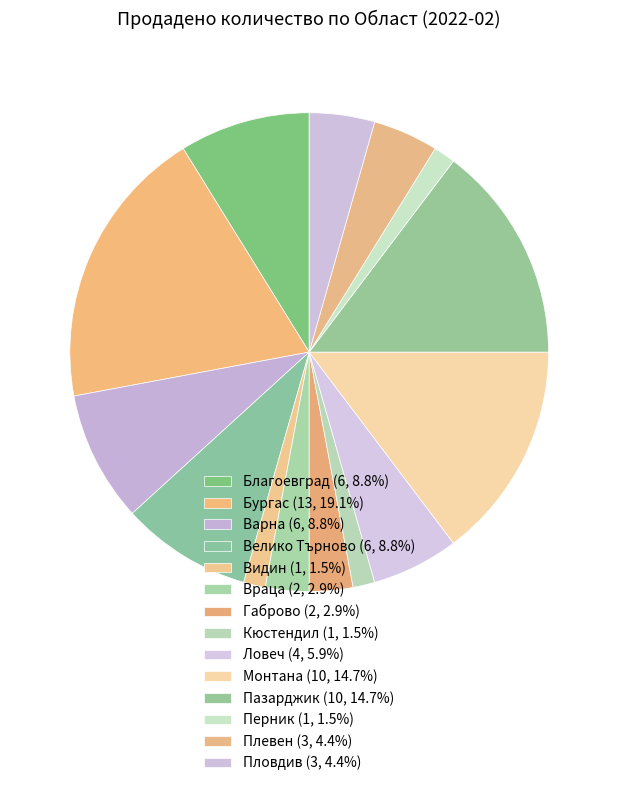

To the nearest percent, what percentage of the pie is Видин?

1%